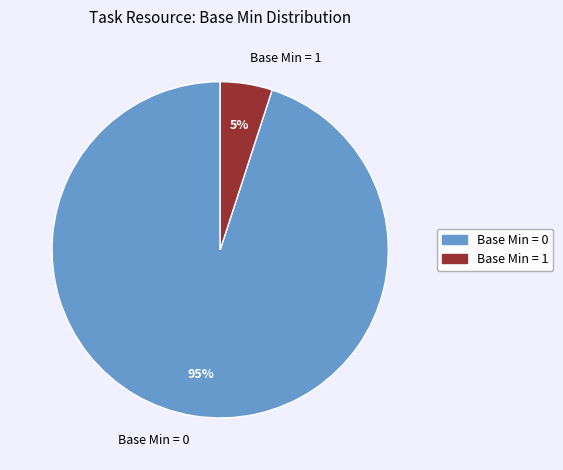

To the nearest percent, what is the average slice percentage?

50%